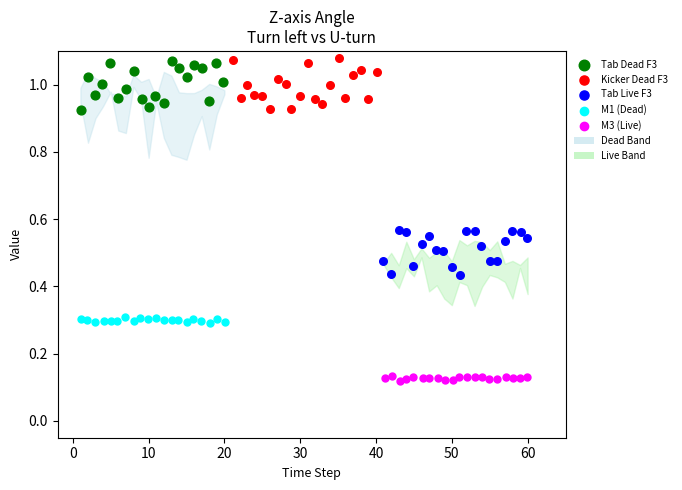

Which series reaches the minimum Y coordinate?

M3 (Live)